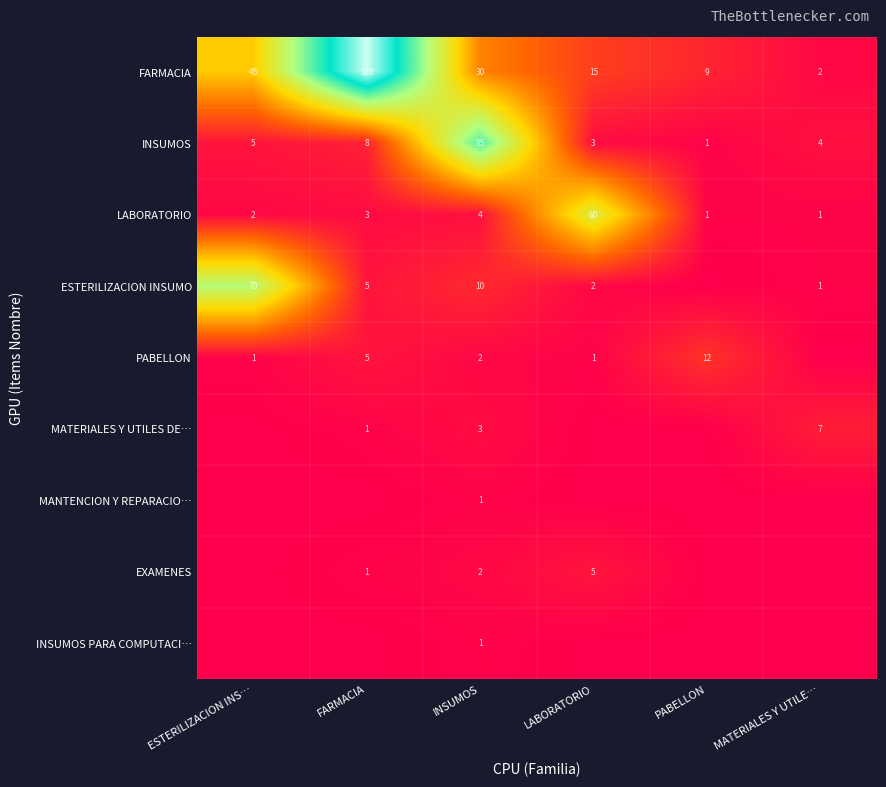

Is the value of FARMACIA at MATERIALES Y UTILE… greater than the value of ESTERILIZACION INSUMO at ESTERILIZACION INS…?

No